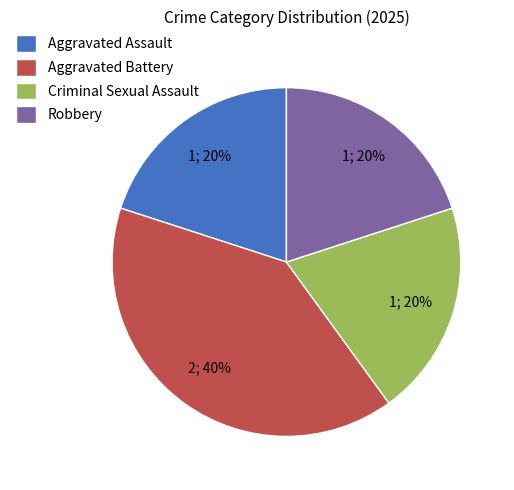

Do Aggravated Battery and Criminal Sexual Assault together represent more than half of the pie?

Yes